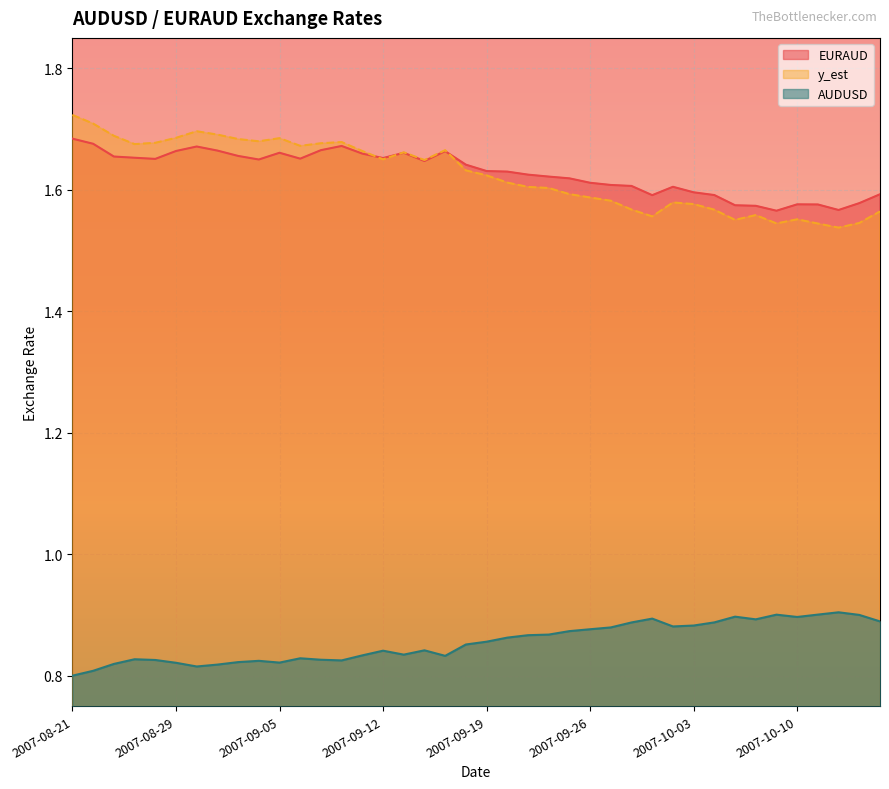

Where do AUDUSD and EURAUD first cross each other?

2007-09-11 and 2007-09-12